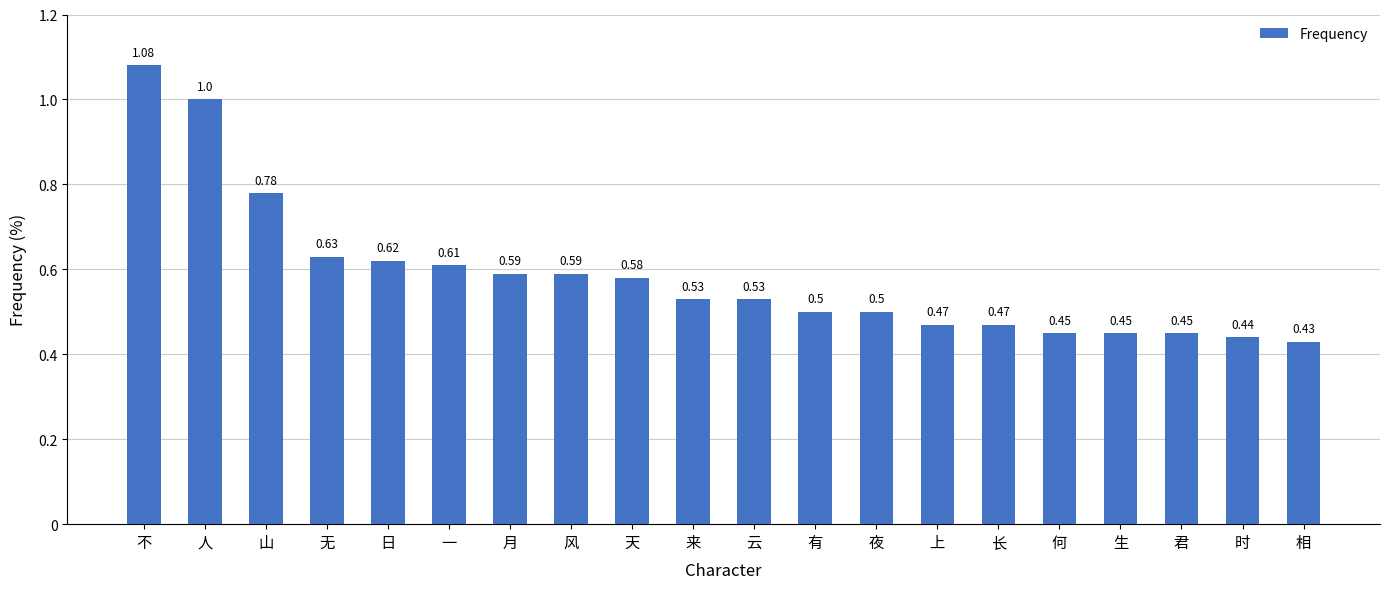

The value at 长 is 0.5. True or false?

True